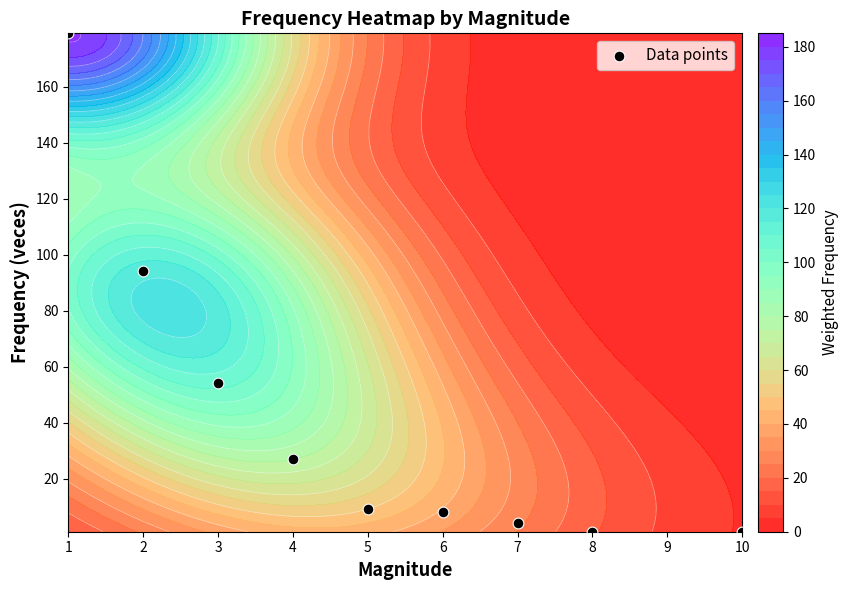

What is the change in value from 2 to 3?

-40